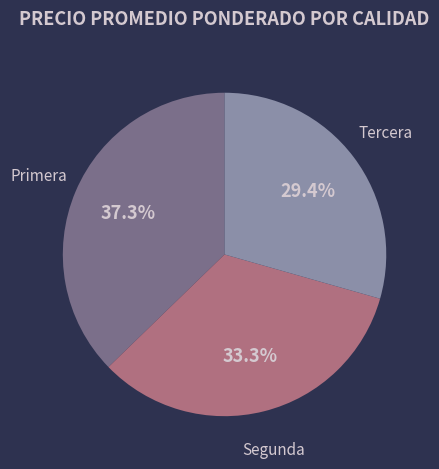

Which category has the smallest portion of the pie?

Tercera